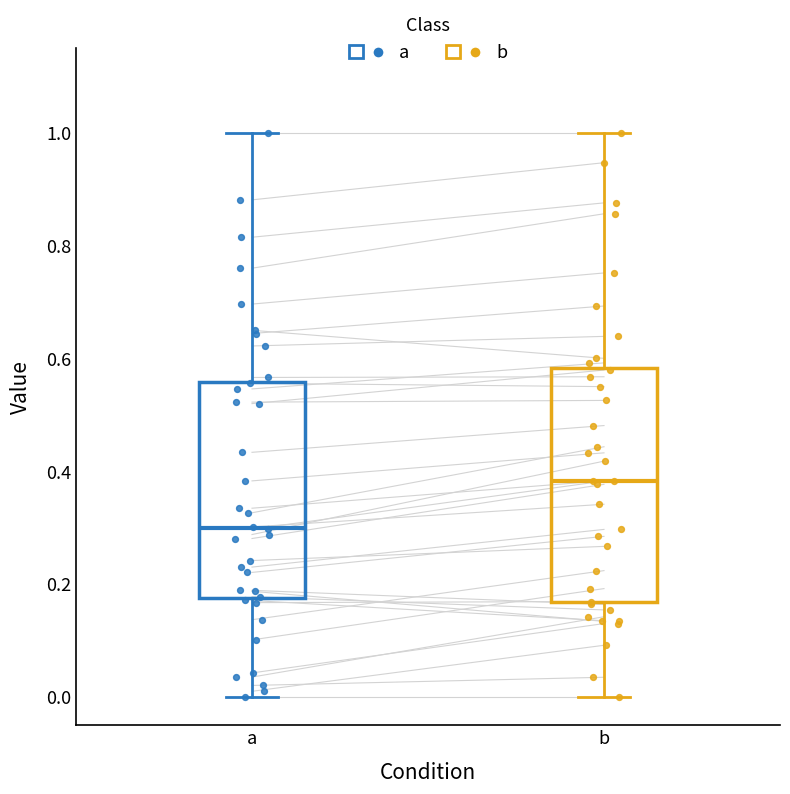

Reading left to right, transcribe this box plot: for each box, give where its median line is, the range the box spans, and where its two whiskers end, as read against the y-axis. The values are not printed on the chart, so give them approximately, as read against the axis.

a: median 0.30, box 0.18 to 0.56, whiskers 0.00 to 1.00
b: median 0.38, box 0.16 to 0.58, whiskers 0.00 to 1.00